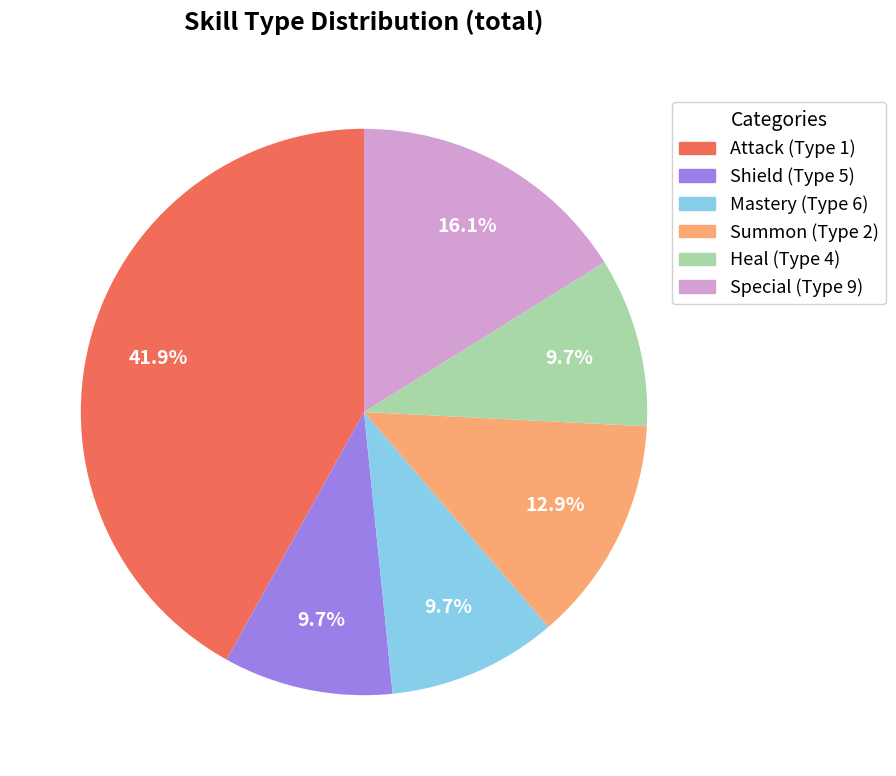

How many segments does this pie chart have?

6